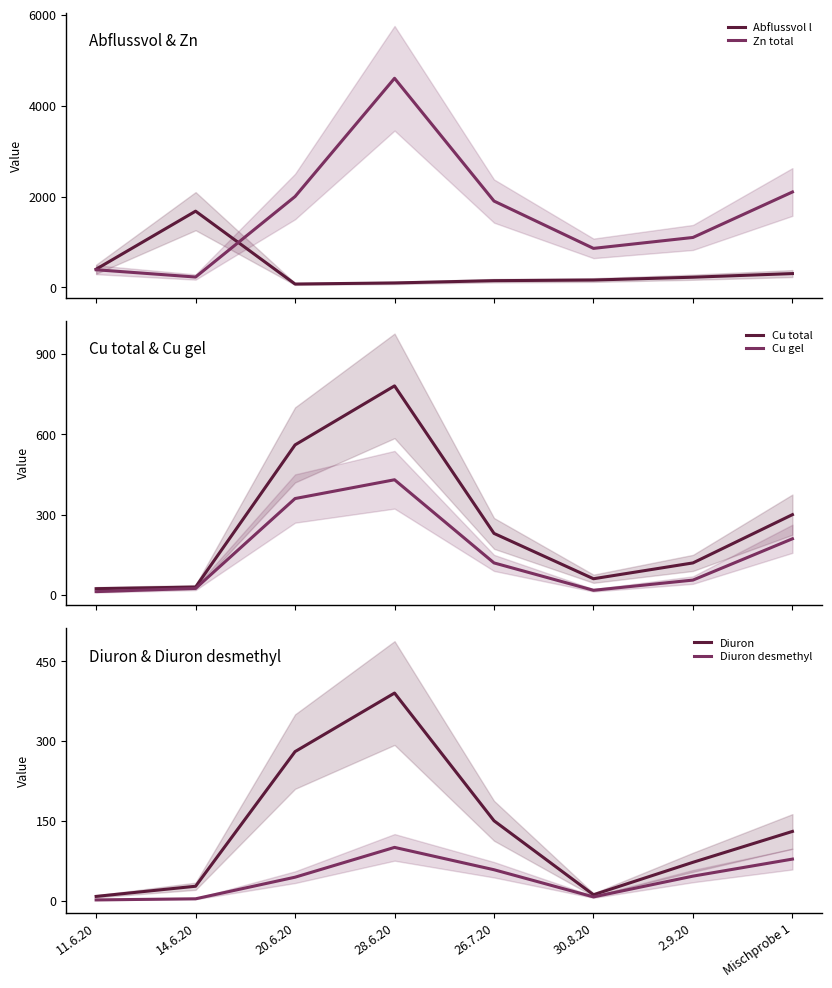

What are all the series names shown in the legend?

Abflussvol l, Zn total, Cu total, Cu gel, Diuron, Diuron desmethyl